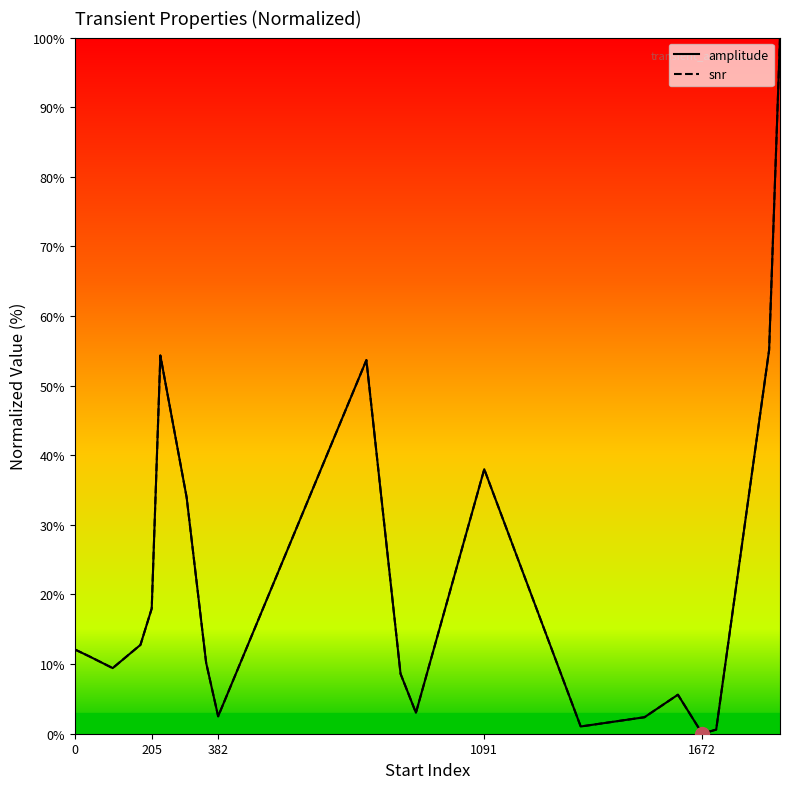

Does the chart have visible grid lines?

No